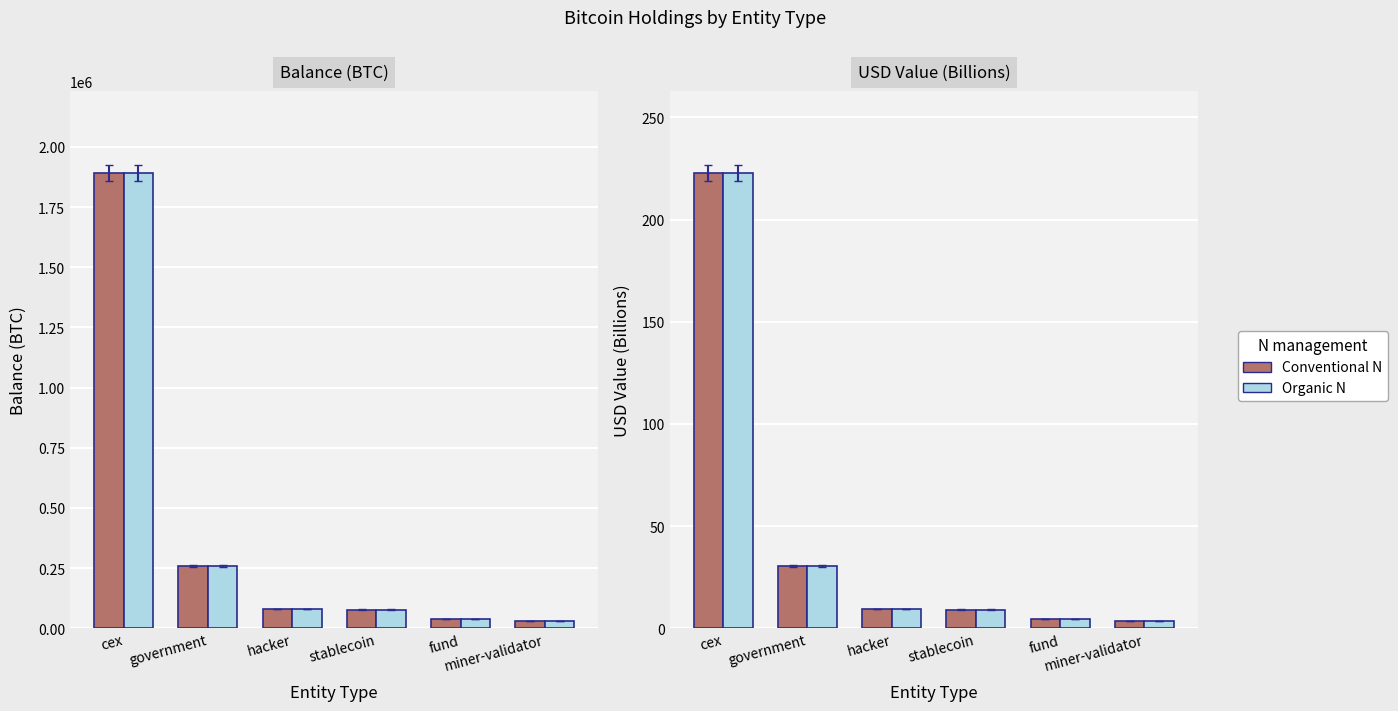

At which label does USD Value reach its peak?

cex